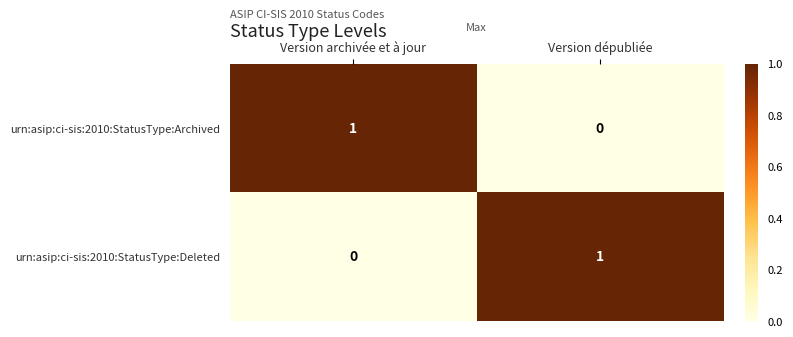

Count the number of categories in the chart.

2